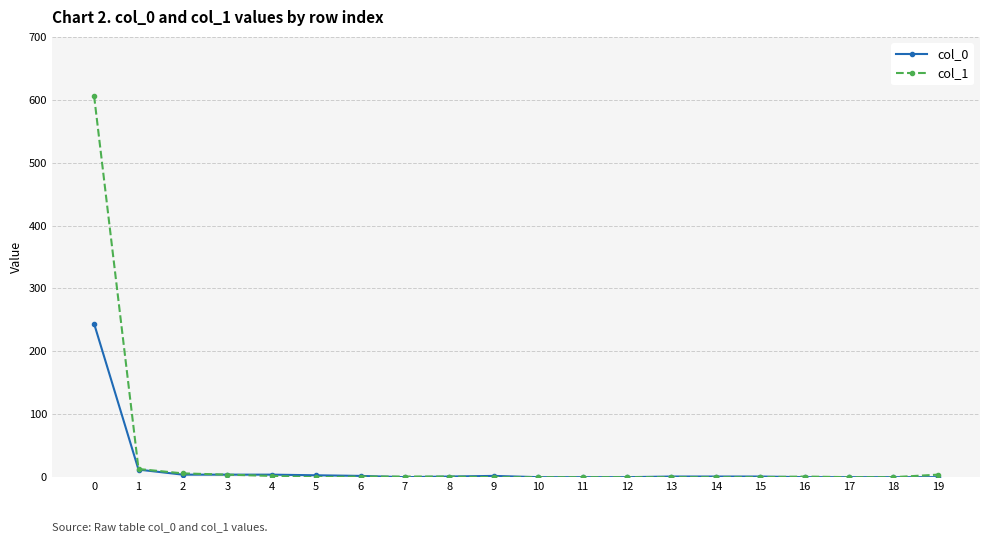

What is the difference between the maximum and minimum values in the col_1 series?

606